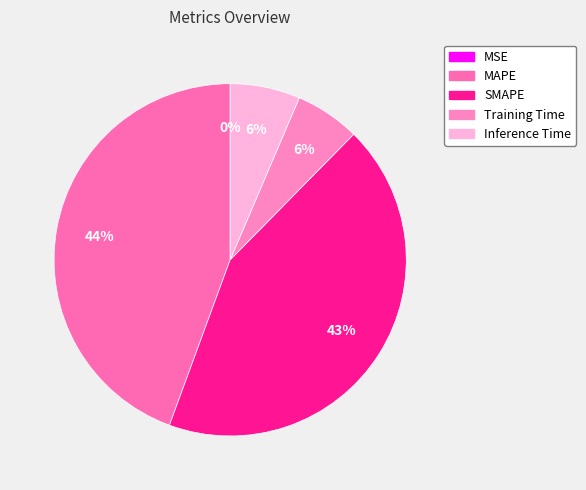

How many segments does this pie chart have?

5